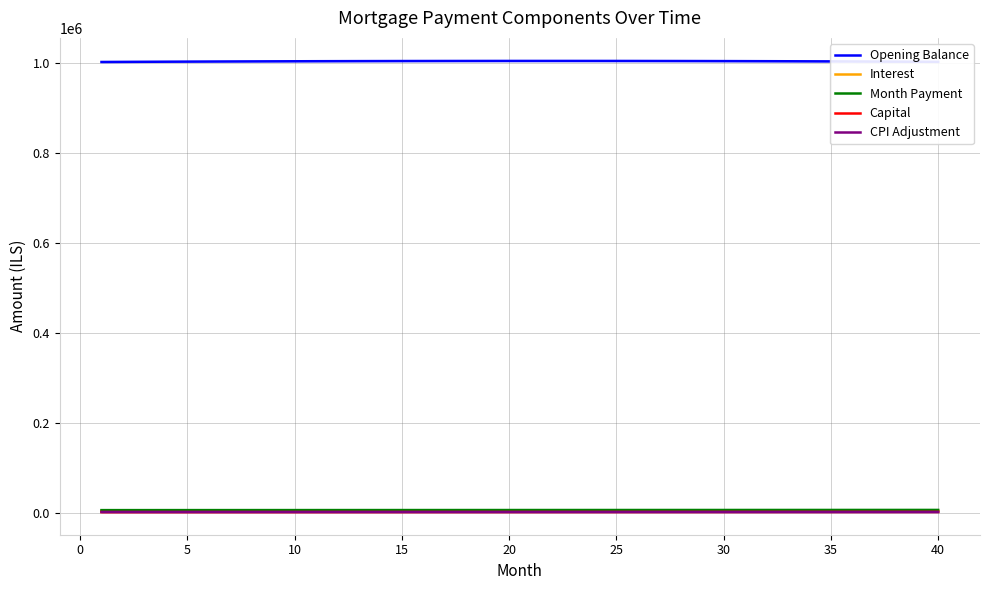

What is the highest value of the Opening Balance series?

1004164.7